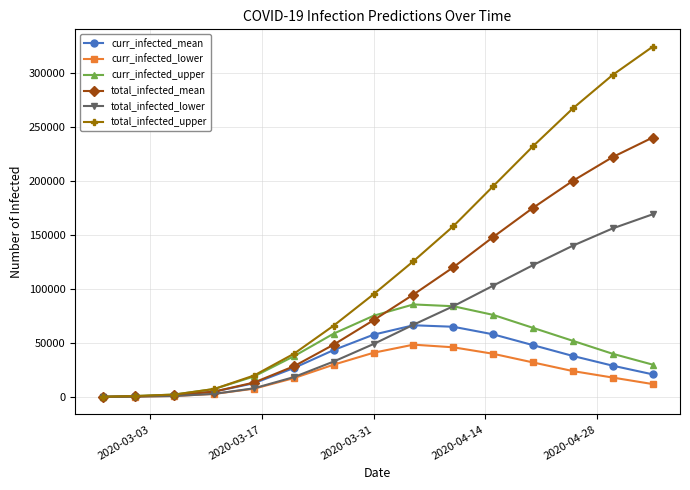

Which series has the largest range (max minus min)?

total_infected_upper